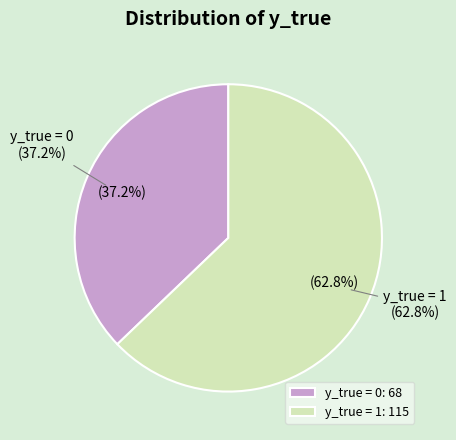

To the nearest percent, what portion does y_true = 0 represent?

37%